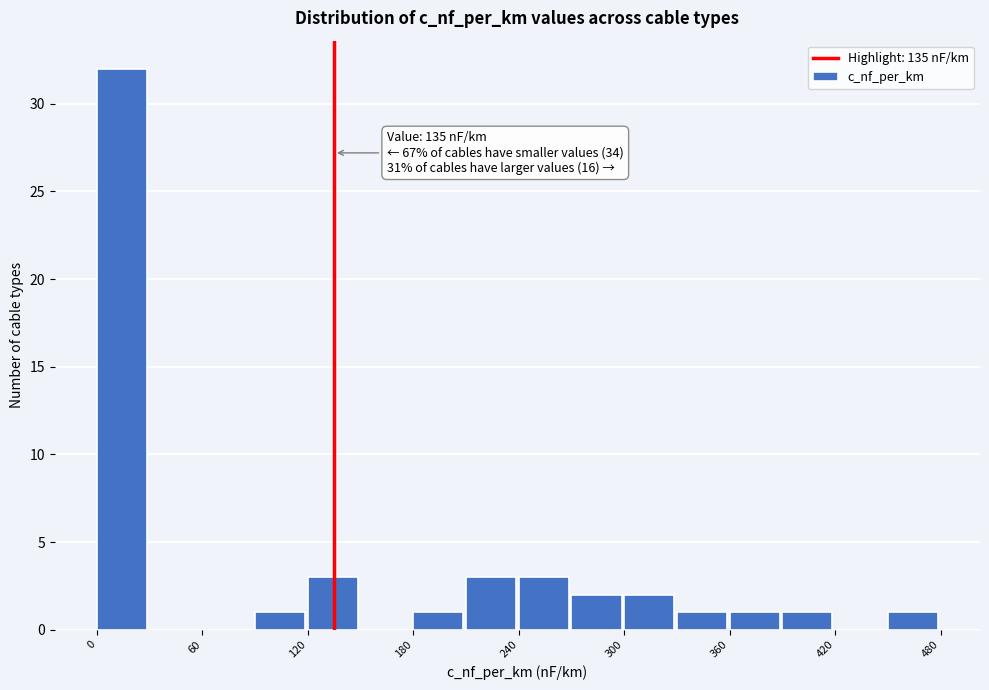

Around what value on the x-axis is the tallest bar? Give the approximate position of its centre, as read against the axis.

10